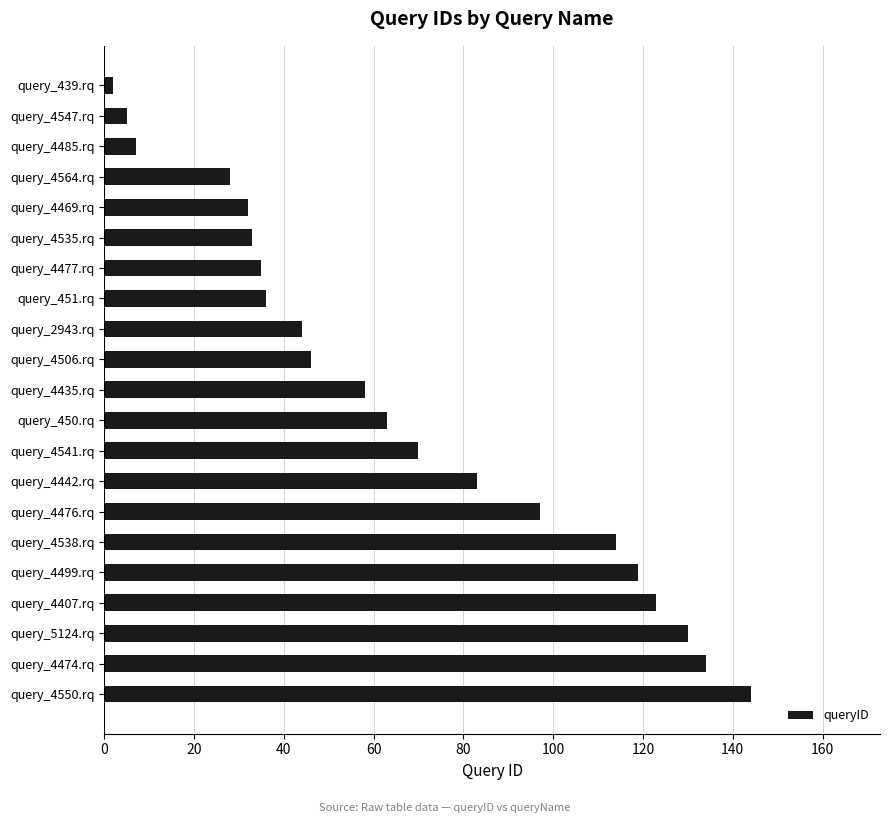

True or false: the data shows 144 at query_4550.rq.

True